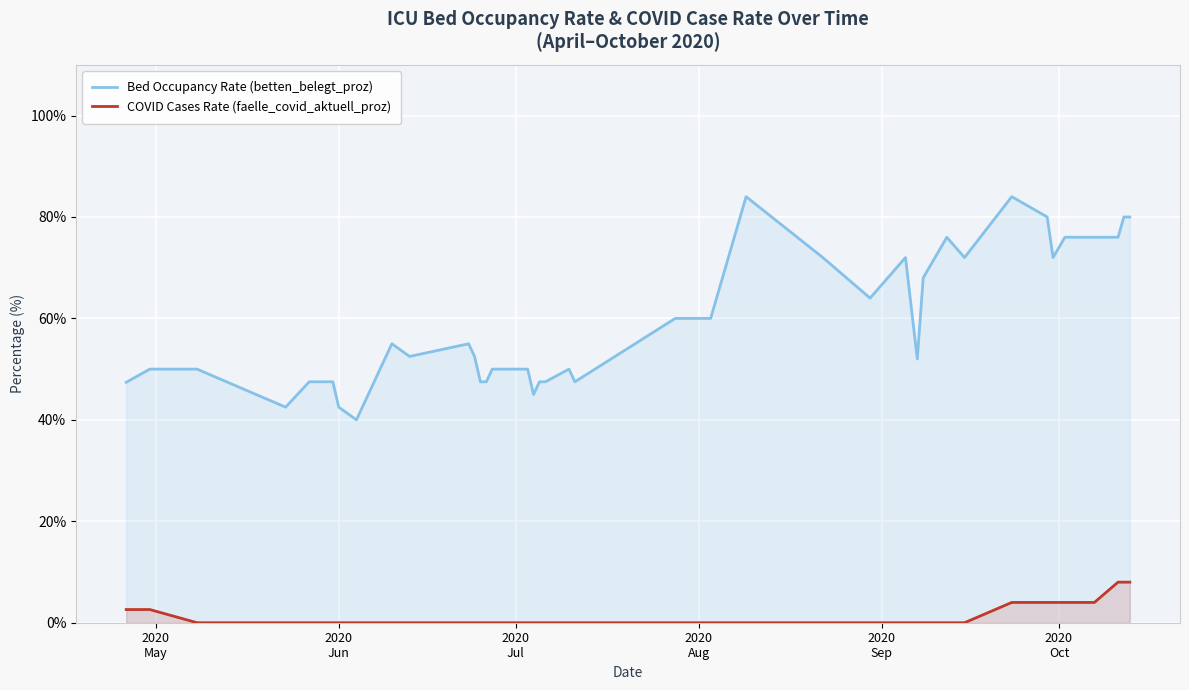

List the series in order of their overall mean, lowest first.

COVID Cases Rate (faelle_covid_aktuell_proz), Bed Occupancy Rate (betten_belegt_proz)